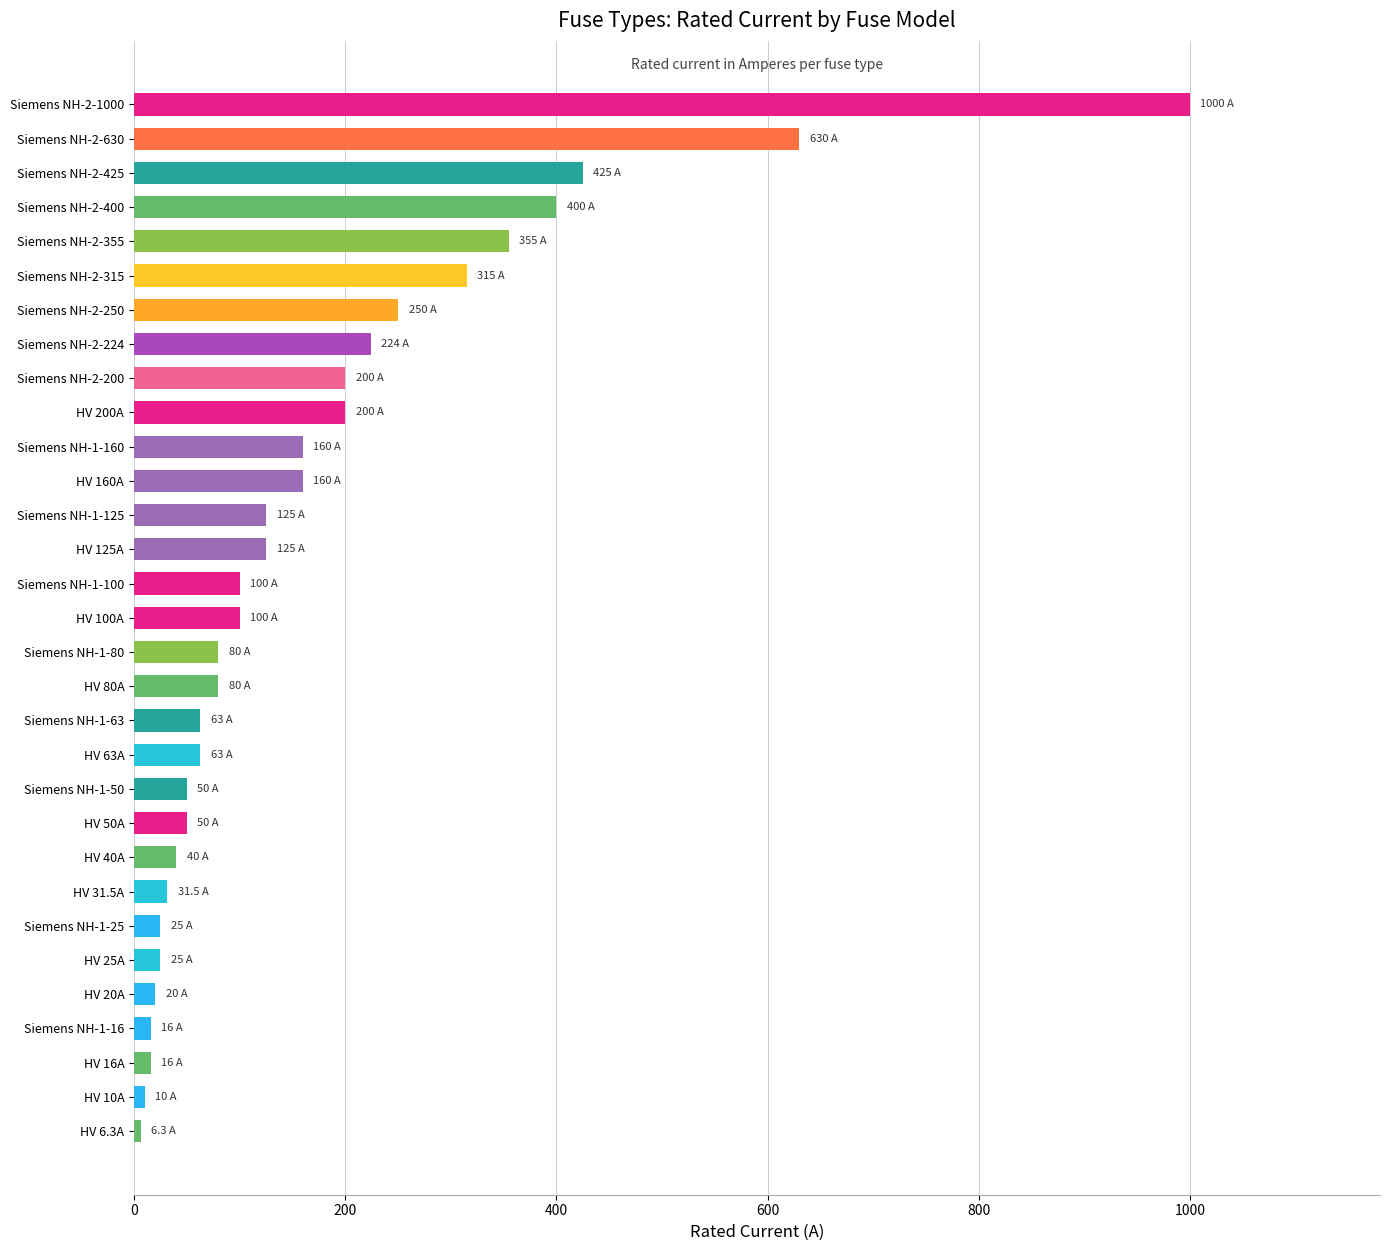

What is the maximum value shown in the chart?

1000.0